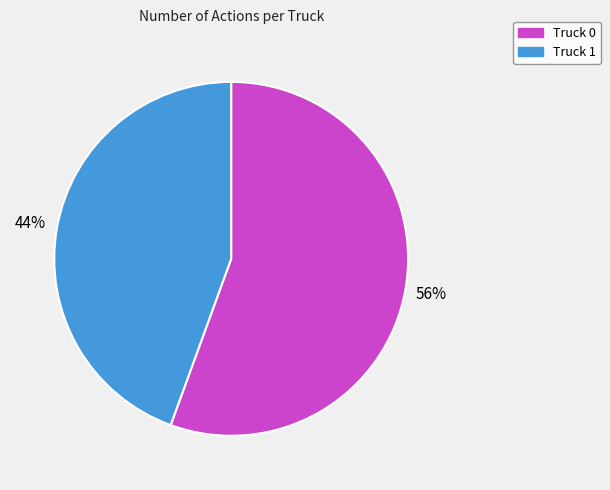

To the nearest percent, what is the average slice percentage?

50%